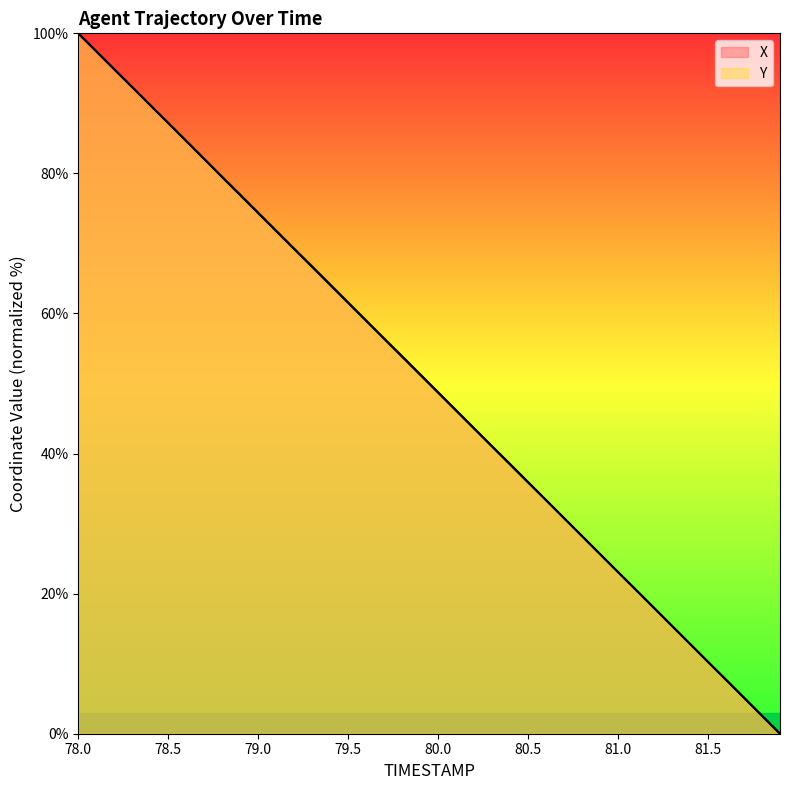

What is the total value across all series at 78.2?

189.7